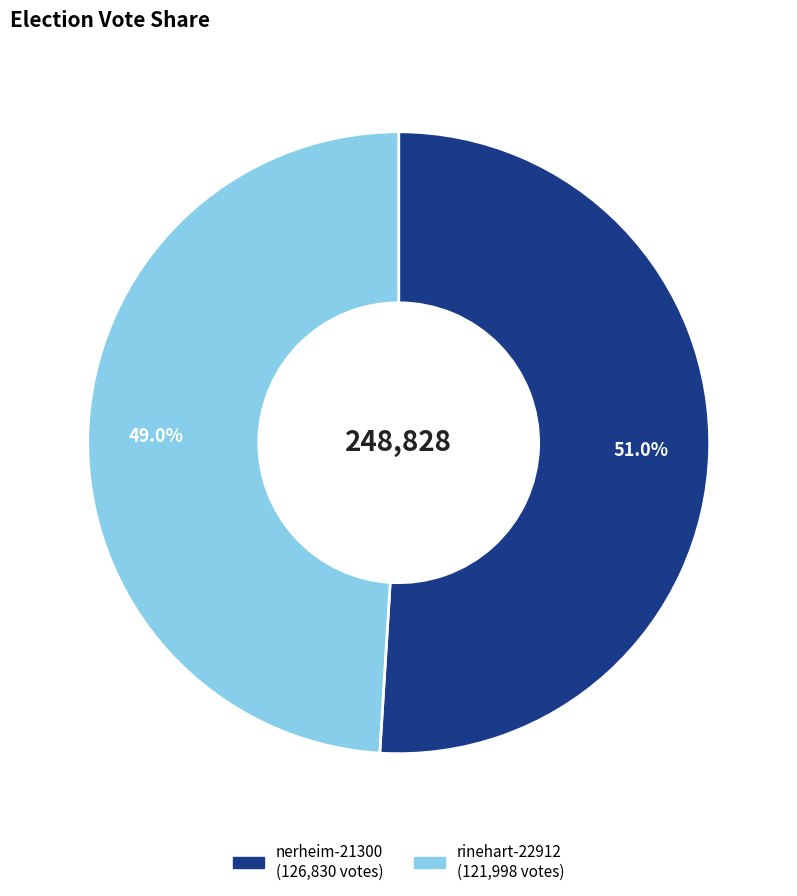

What percentage is NOT represented by nerheim-21300?

49.0%